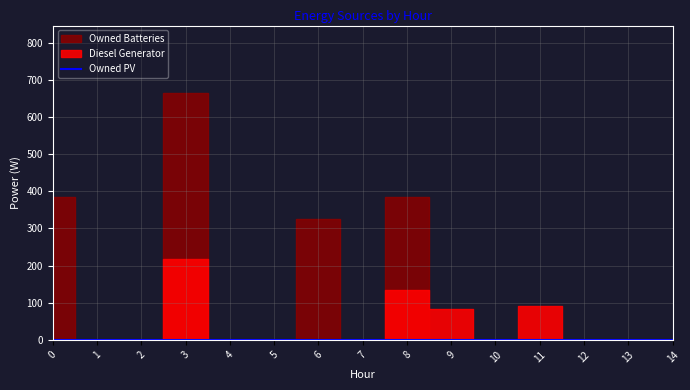

How many lines are shown in the chart?

3